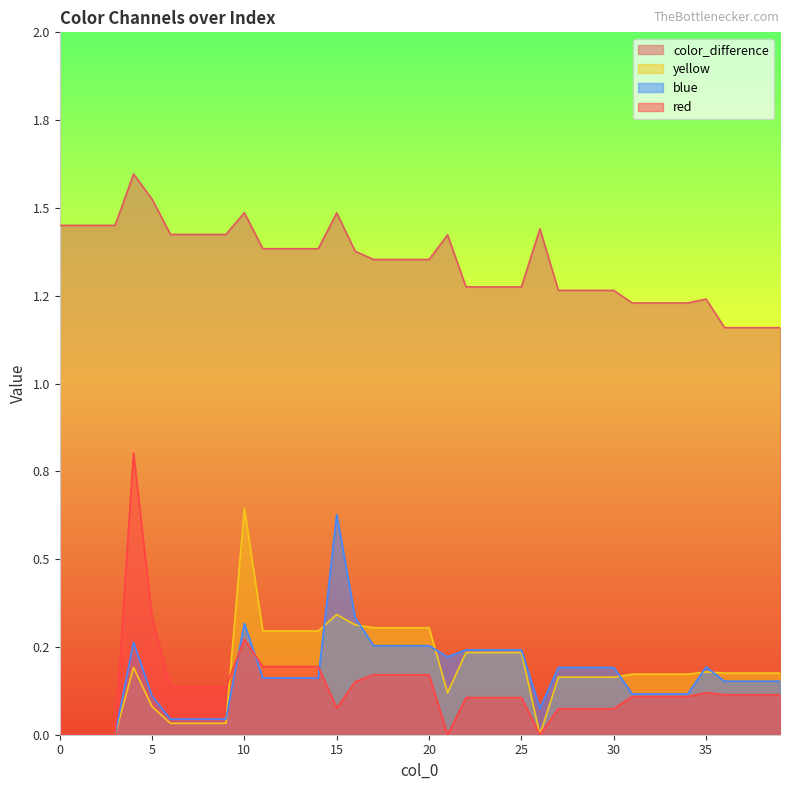

Is it true that yellow equals 0.3 at 15?

True